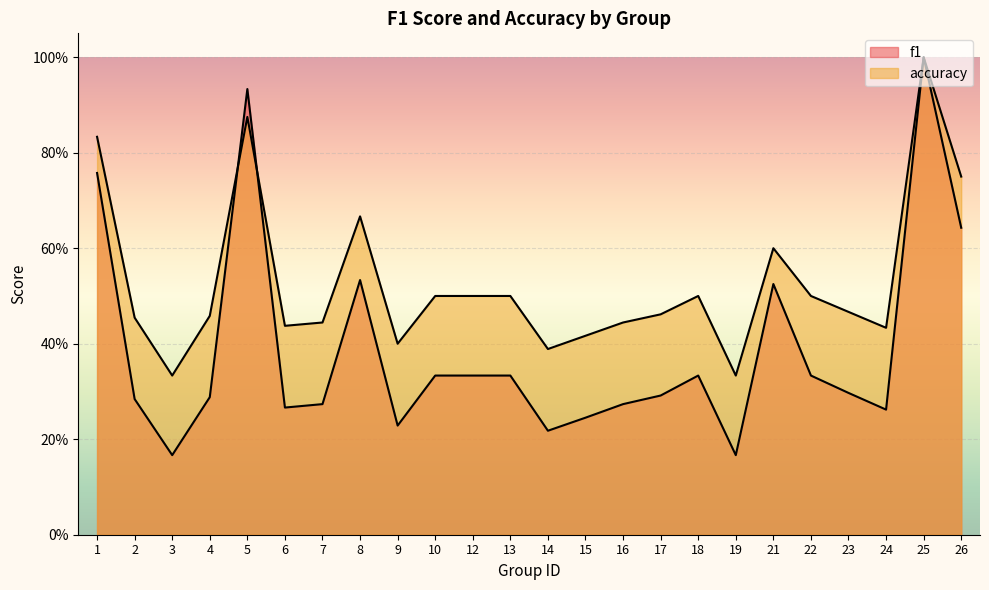

Reading left to right, transcribe all the data shown in this chart.

f1: 0.8	0.3	0.2	0.3	0.9	0.3	0.3	0.5	0.2	0.3	0.3	0.3	0.2	0.2	0.3	0.3	0.3	0.2	0.5	0.3	0.3	0.3	1.0	0.6
accuracy: 0.8	0.5	0.3	0.5	0.9	0.4	0.4	0.7	0.4	0.5	0.5	0.5	0.4	0.4	0.4	0.5	0.5	0.3	0.6	0.5	0.5	0.4	1.0	0.8